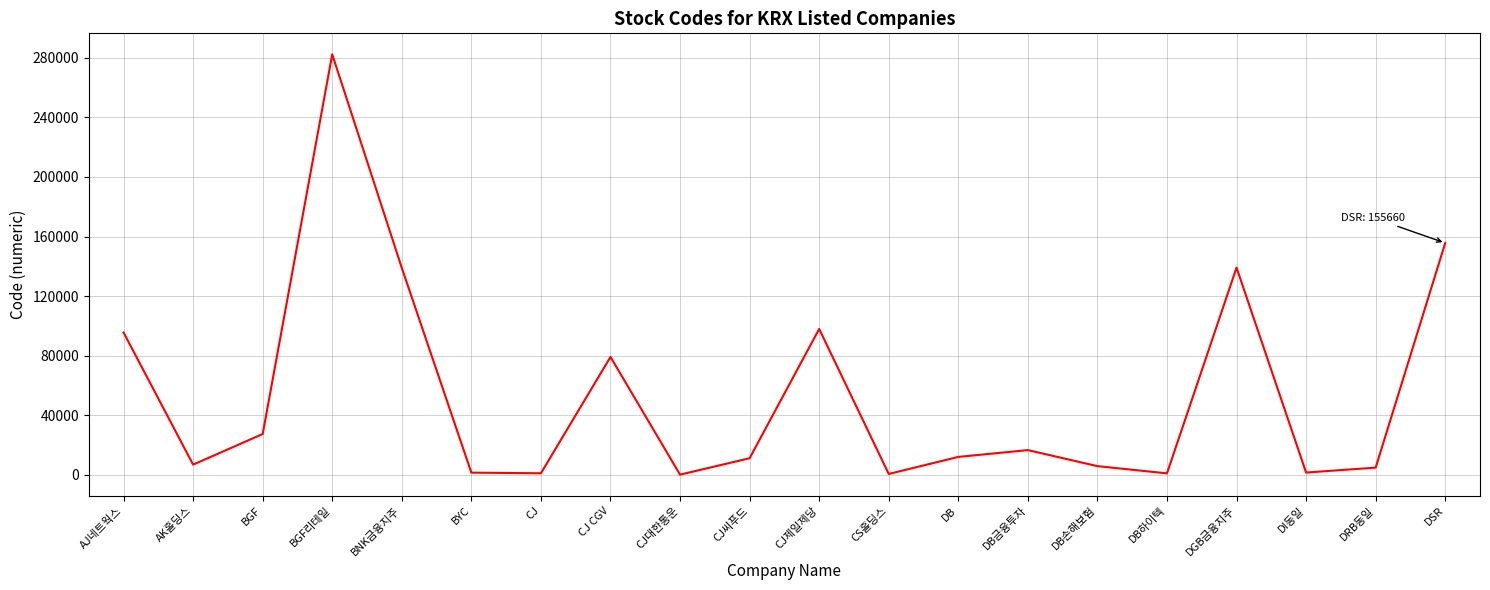

What is the change in value from BGF to BNK금융지주?

+111520